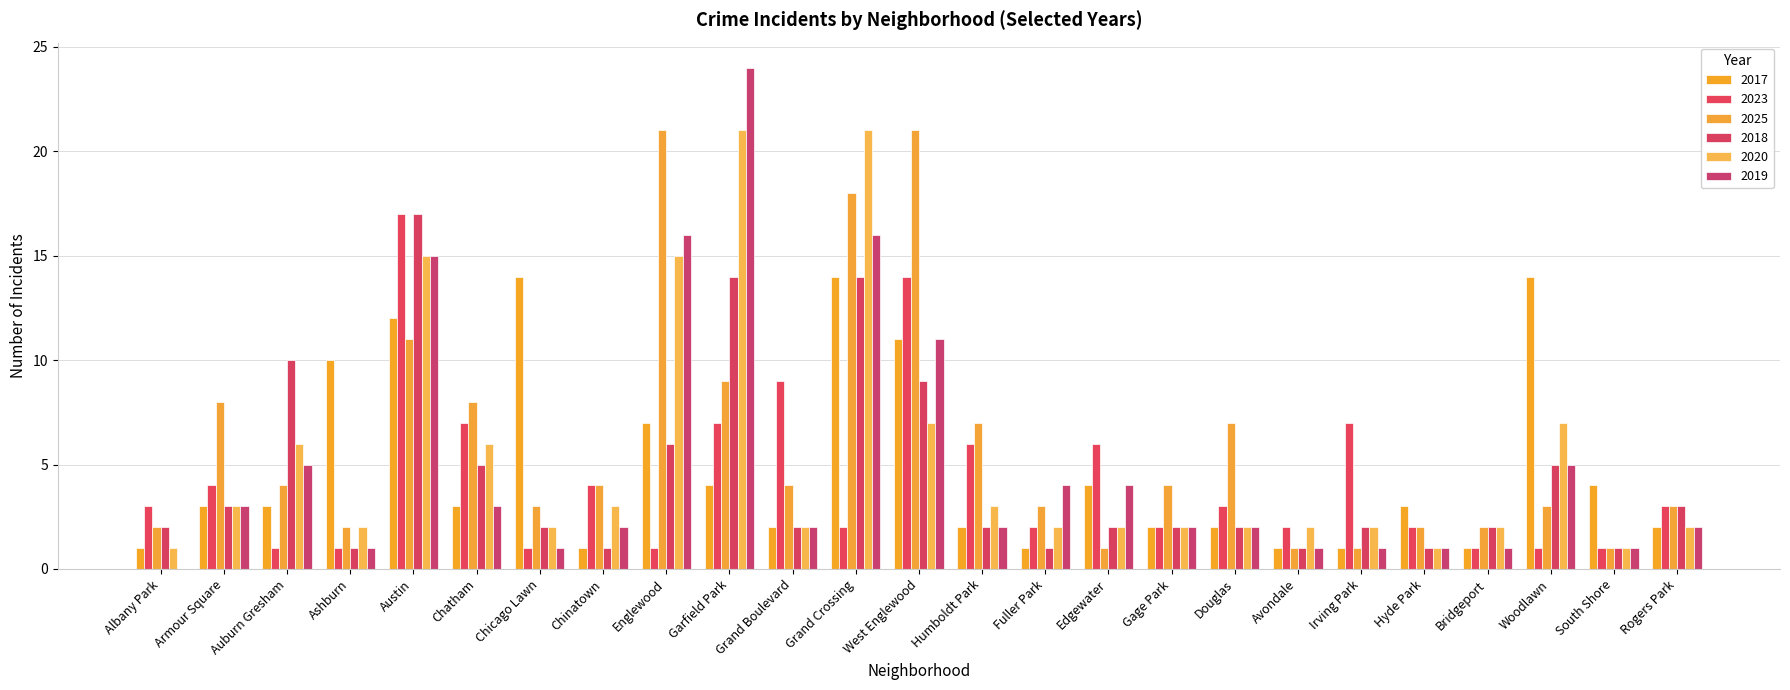

What is the difference between the maximum and second lowest values in the 2019 series?

23